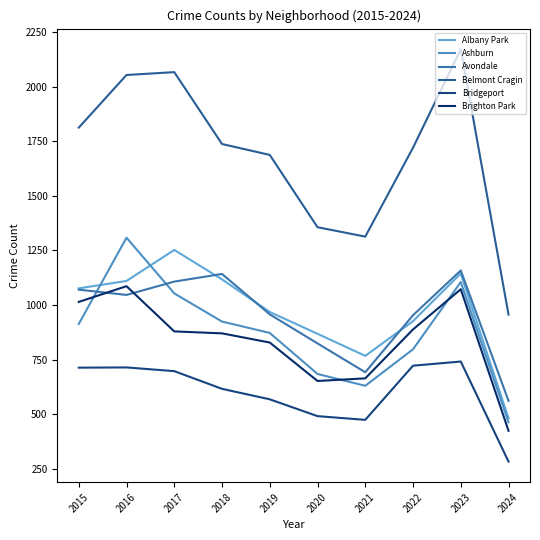

Does the chart display data point markers on the line(s)?

No